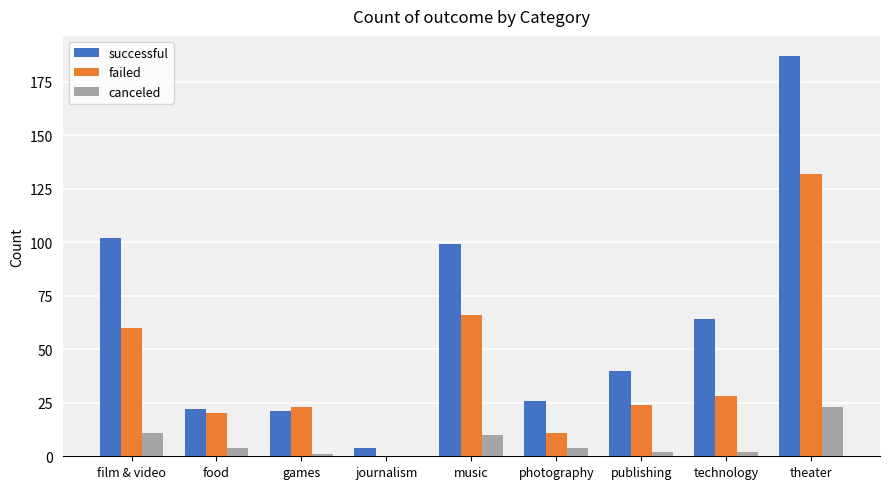

What is the total value across all series at food?

46